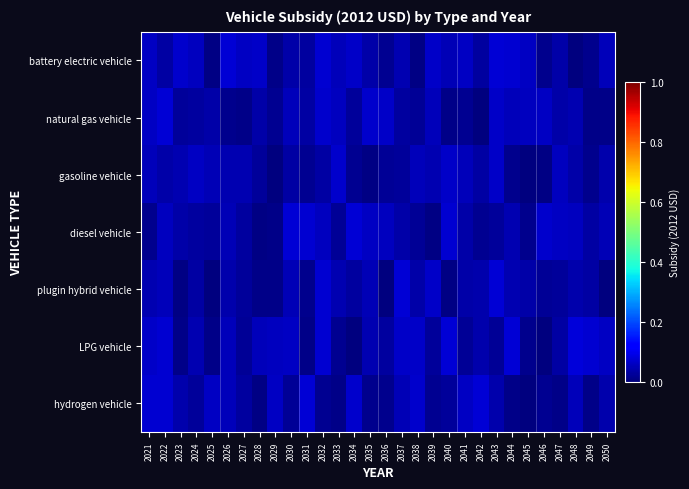

Reading left to right, list all the values displayed in this chart.

battery electric vehicle: 2021=0.1	2022=0.0	2023=0.1	2024=0.1	2025=0.0	2026=0.1	2027=0.1	2028=0.1	2029=0.0	2030=0.0	2031=0.0	2032=0.1	2033=0.1	2034=0.1	2035=0.0	2036=0.0	2037=0.0	2038=0.0	2039=0.1	2040=0.1	2041=0.1	2042=0.0	2043=0.1	2044=0.1	2045=0.1	2046=0.0	2047=0.0	2048=0.0	2049=0.0	2050=0.1
natural gas vehicle: 2021=0.1	2022=0.1	2023=0.0	2024=0.0	2025=0.0	2026=0.0	2027=0.0	2028=0.0	2029=0.0	2030=0.1	2031=0.0	2032=0.1	2033=0.1	2034=0.0	2035=0.1	2036=0.1	2037=0.0	2038=0.0	2039=0.1	2040=0.0	2041=0.0	2042=0.0	2043=0.1	2044=0.1	2045=0.1	2046=0.1	2047=0.0	2048=0.0	2049=0.0	2050=0.0
gasoline vehicle: 2021=0.1	2022=0.0	2023=0.0	2024=0.1	2025=0.1	2026=0.0	2027=0.0	2028=0.0	2029=0.0	2030=0.0	2031=0.0	2032=0.0	2033=0.1	2034=0.0	2035=0.0	2036=0.0	2037=0.0	2038=0.1	2039=0.0	2040=0.1	2041=0.1	2042=0.0	2043=0.1	2044=0.0	2045=0.0	2046=0.0	2047=0.1	2048=0.0	2049=0.0	2050=0.0
diesel vehicle: 2021=0.0	2022=0.1	2023=0.0	2024=0.0	2025=0.0	2026=0.1	2027=0.0	2028=0.0	2029=0.0	2030=0.1	2031=0.1	2032=0.1	2033=0.0	2034=0.1	2035=0.1	2036=0.1	2037=0.0	2038=0.0	2039=0.0	2040=0.1	2041=0.0	2042=0.0	2043=0.0	2044=0.0	2045=0.0	2046=0.1	2047=0.1	2048=0.1	2049=0.0	2050=0.1
plugin hybrid vehicle: 2021=0.0	2022=0.1	2023=0.0	2024=0.0	2025=0.0	2026=0.0	2027=0.0	2028=0.0	2029=0.0	2030=0.0	2031=0.0	2032=0.1	2033=0.0	2034=0.0	2035=0.0	2036=0.0	2037=0.1	2038=0.0	2039=0.1	2040=0.0	2041=0.0	2042=0.0	2043=0.1	2044=0.0	2045=0.0	2046=0.0	2047=0.0	2048=0.0	2049=0.0	2050=0.0
LPG vehicle: 2021=0.1	2022=0.1	2023=0.0	2024=0.0	2025=0.0	2026=0.1	2027=0.0	2028=0.1	2029=0.1	2030=0.1	2031=0.0	2032=0.1	2033=0.0	2034=0.0	2035=0.0	2036=0.0	2037=0.1	2038=0.1	2039=0.0	2040=0.1	2041=0.0	2042=0.0	2043=0.0	2044=0.1	2045=0.0	2046=0.0	2047=0.0	2048=0.1	2049=0.1	2050=0.1
hydrogen vehicle: 2021=0.1	2022=0.1	2023=0.0	2024=0.0	2025=0.1	2026=0.1	2027=0.0	2028=0.0	2029=0.1	2030=0.0	2031=0.1	2032=0.0	2033=0.0	2034=0.1	2035=0.0	2036=0.0	2037=0.0	2038=0.1	2039=0.0	2040=0.0	2041=0.1	2042=0.1	2043=0.0	2044=0.0	2045=0.0	2046=0.0	2047=0.0	2048=0.1	2049=0.0	2050=0.0